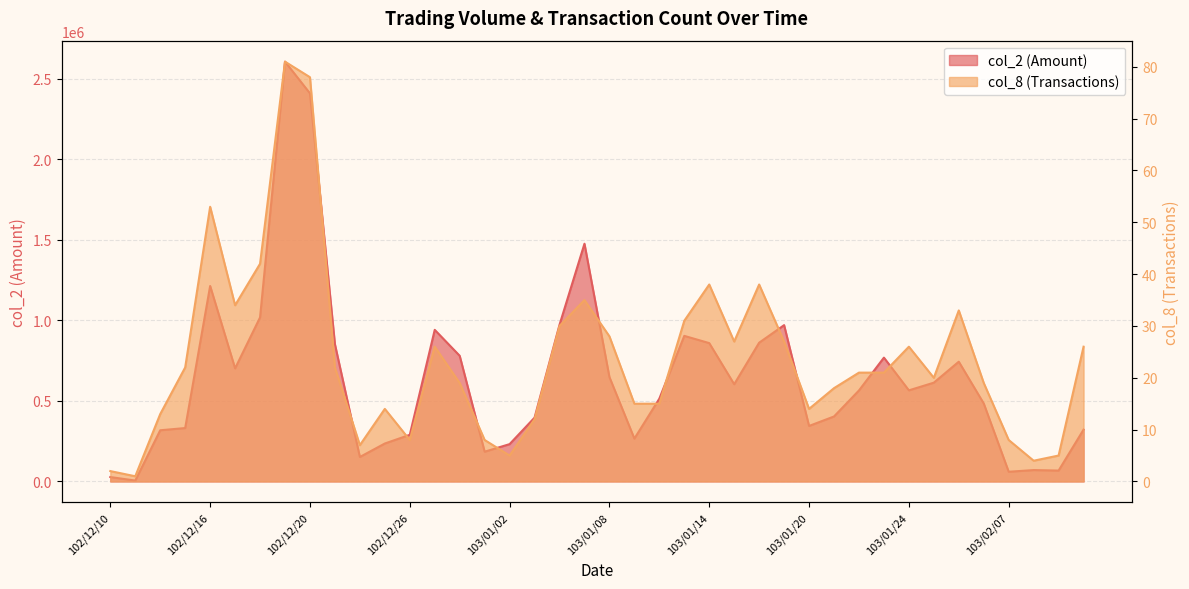

How many interior local peaks does the col_8 series have?

9